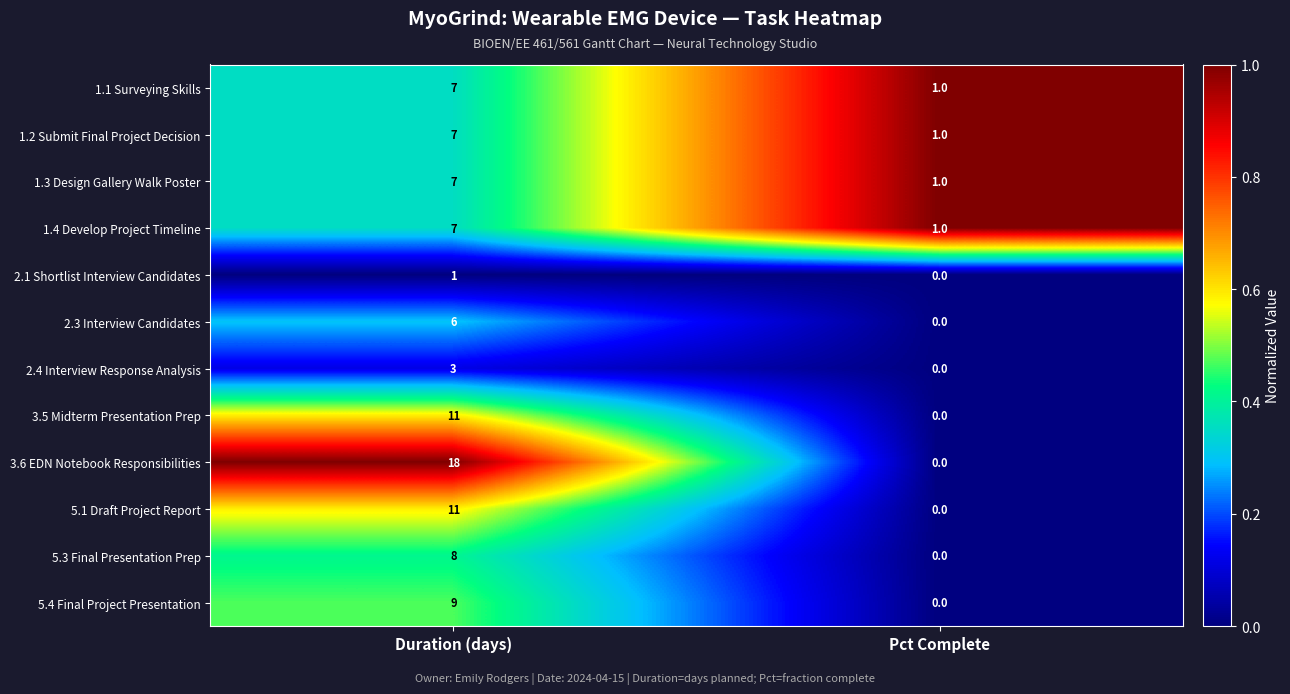

Which label corresponds to the smallest value in the chart?

Pct Complete